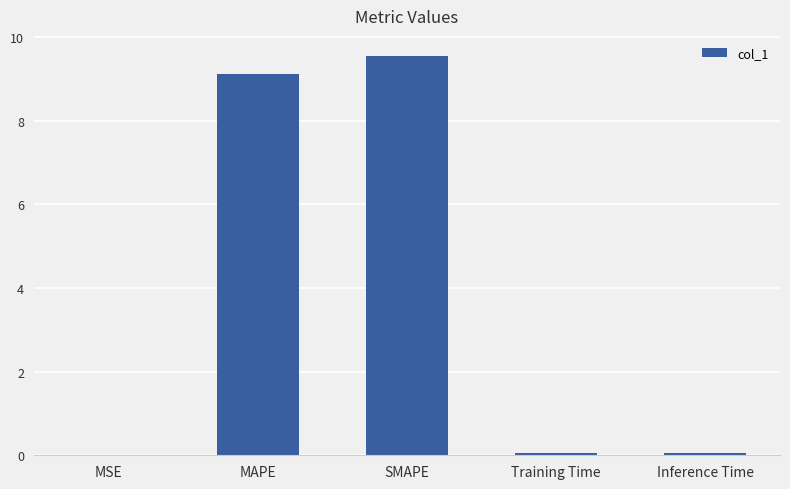

Are the bars horizontal?

No